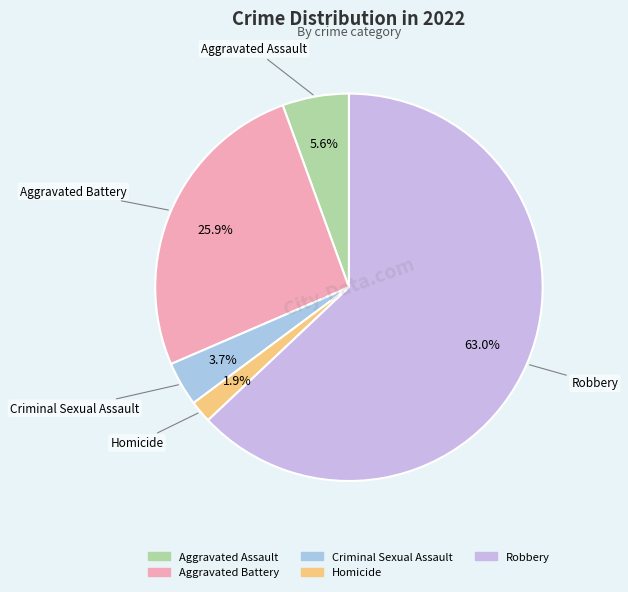

Which category has the smallest portion of the pie?

Homicide